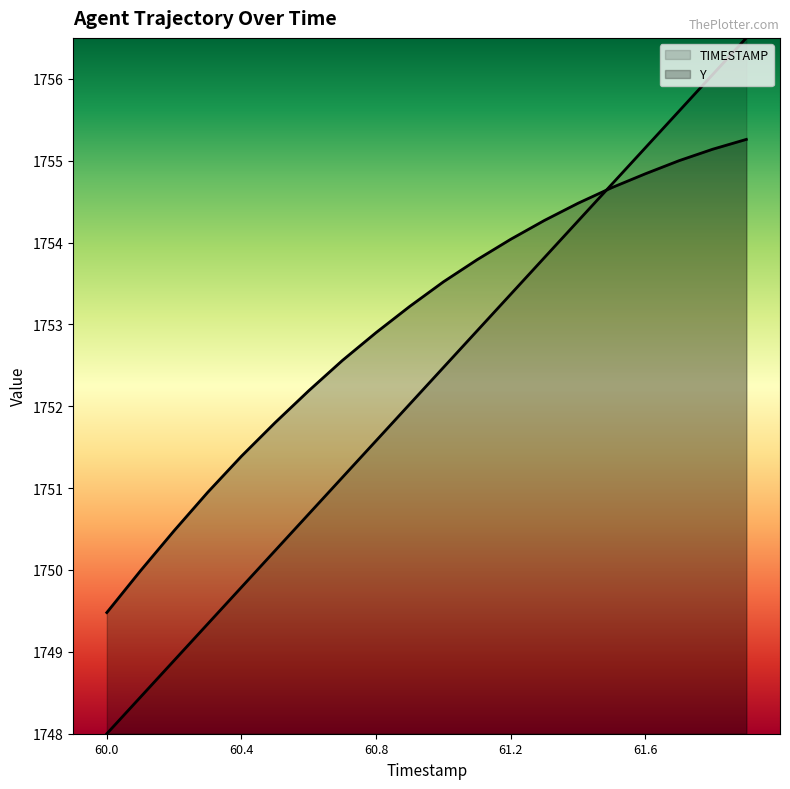

Between 61.0 and 61.1, which is larger?

61.1